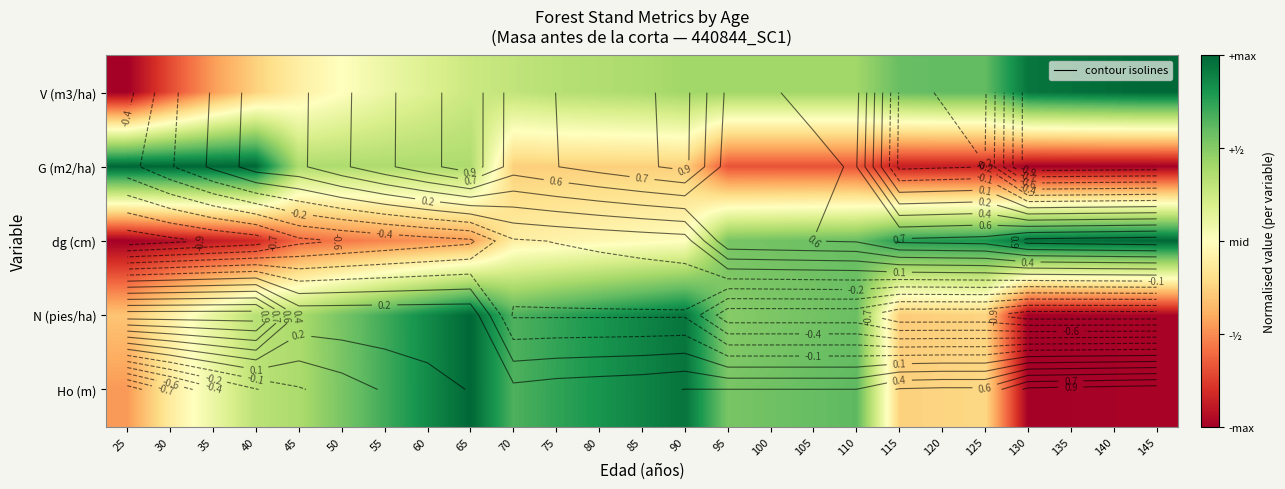

What is the lowest value of the Ho (m) series?

-1.0